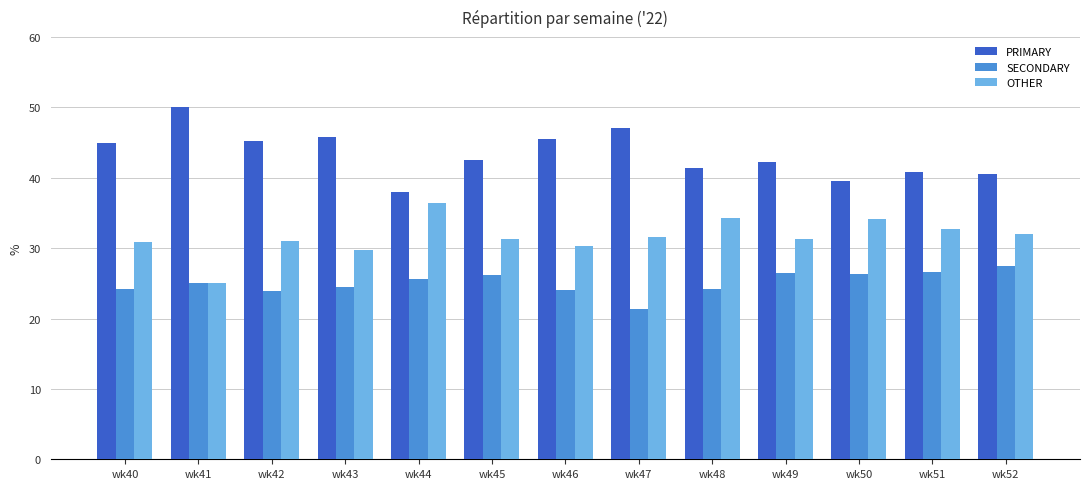

How many bars are there in total?

39